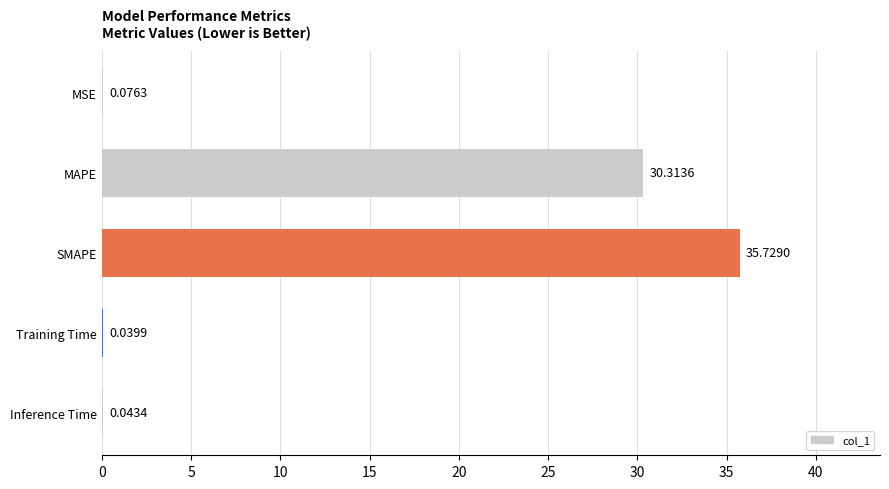

What is the sum of the values at MAPE and MSE?

30.4